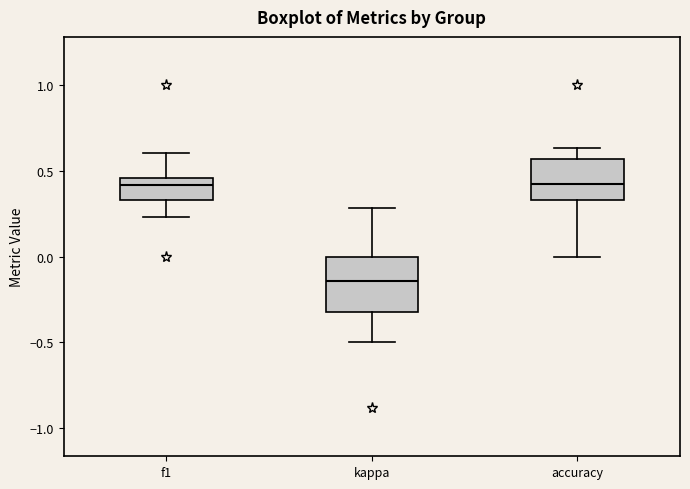

Reading left to right, transcribe this box plot: for each box, give where its median line is, the range the box spans, and where its two whiskers end, as read against the y-axis. The values are not printed on the chart, so give them approximately, as read against the axis.

f1: median 0.40, box 0.35 to 0.45, whiskers 0.25 to 0.60
kappa: median -0.15, box -0.30 to 0.00, whiskers -0.50 to 0.30
accuracy: median 0.40, box 0.35 to 0.55, whiskers 0.00 to 0.65